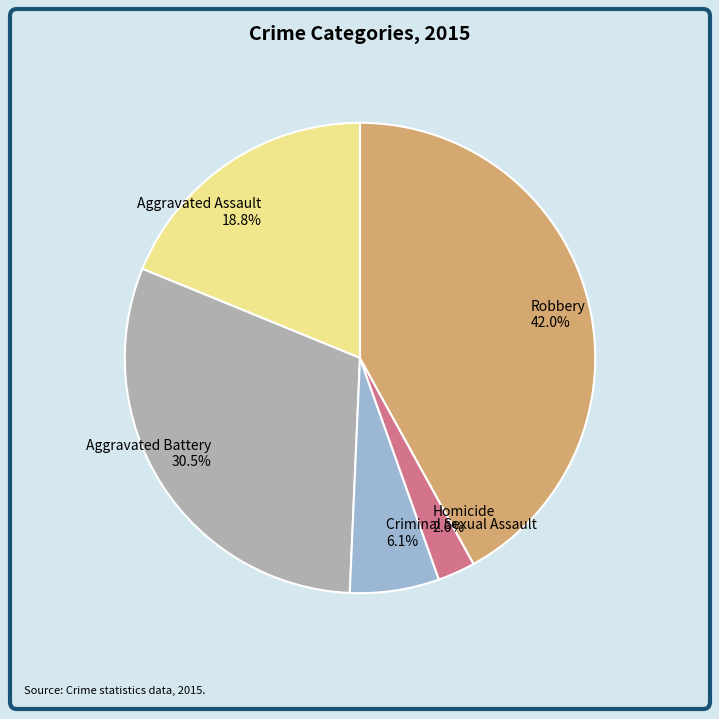

What is the largest slice in the pie chart?

Robbery